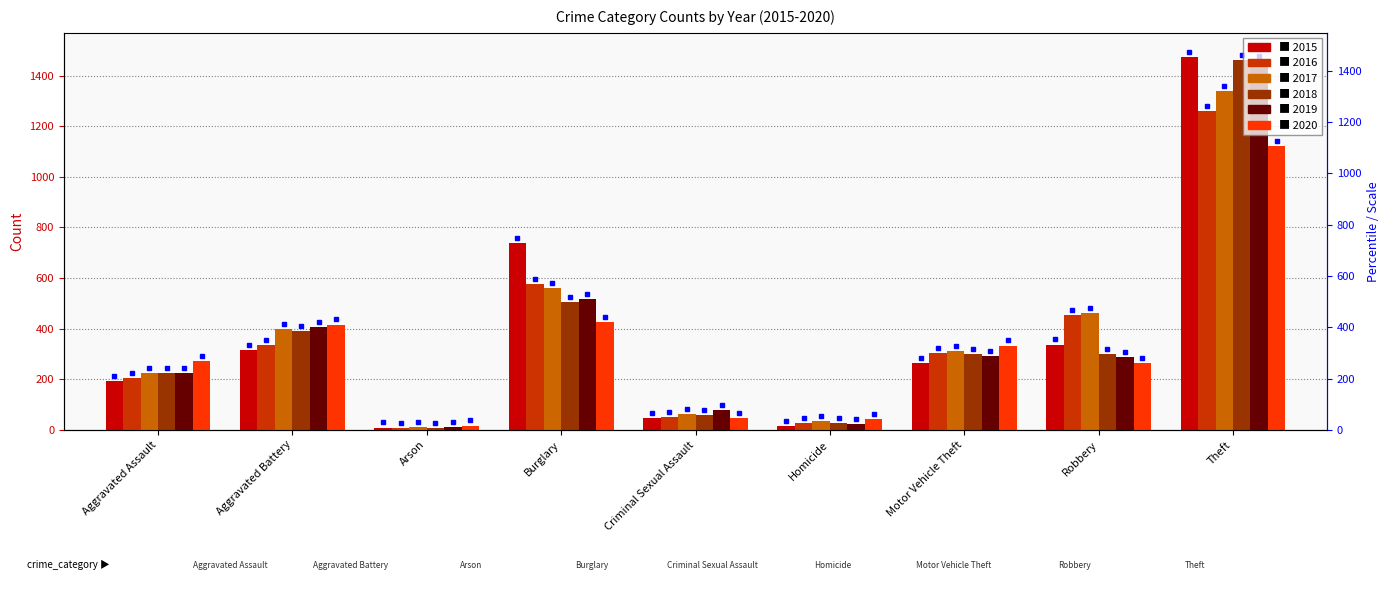

How many series are shown in this chart?

6